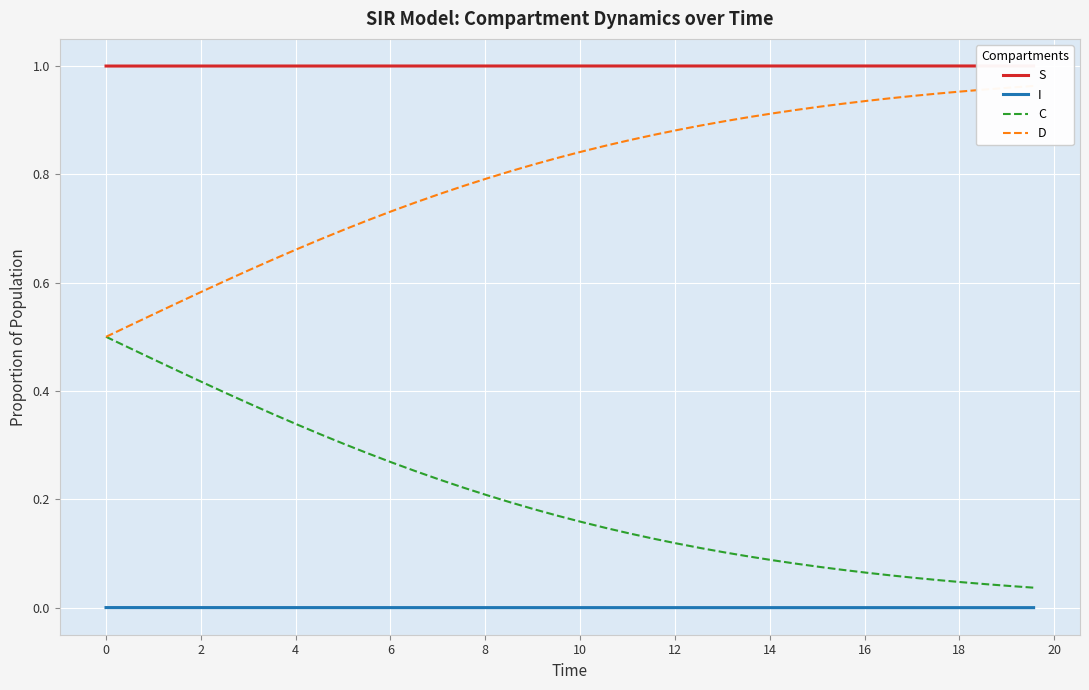

Reading right to left, list all the values displayed in this chart.

S: 1.0	1.0	1.0	1.0	1.0	1.0	1.0	1.0	1.0	1.0	1.0	1.0	1.0	1.0	1.0	1.0	1.0	1.0	1.0	1.0	1.0	1.0	1.0	1.0	1.0	1.0	1.0	1.0	1.0	1.0	1.0	1.0	1.0	1.0	1.0	1.0	1.0	1.0	1.0	1.0
I: 0.0	0.0	0.0	0.0	0.0	0.0	0.0	0.0	0.0	0.0	0.0	0.0	0.0	0.0	0.0	0.0	0.0	0.0	0.0	0.0	0.0	0.0	0.0	0.0	0.0	0.0	0.0	0.0	0.0	0.0	0.0	0.0	0.0	0.0	0.0	0.0	0.0	0.0	0.0	0.0
C: 0.0	0.0	0.0	0.0	0.1	0.1	0.1	0.1	0.1	0.1	0.1	0.1	0.1	0.1	0.1	0.1	0.1	0.1	0.1	0.2	0.2	0.2	0.2	0.2	0.2	0.2	0.3	0.3	0.3	0.3	0.3	0.3	0.4	0.4	0.4	0.4	0.4	0.5	0.5	0.5
D: 1.0	1.0	1.0	1.0	0.9	0.9	0.9	0.9	0.9	0.9	0.9	0.9	0.9	0.9	0.9	0.9	0.9	0.9	0.9	0.8	0.8	0.8	0.8	0.8	0.8	0.8	0.7	0.7	0.7	0.7	0.7	0.7	0.6	0.6	0.6	0.6	0.6	0.5	0.5	0.5